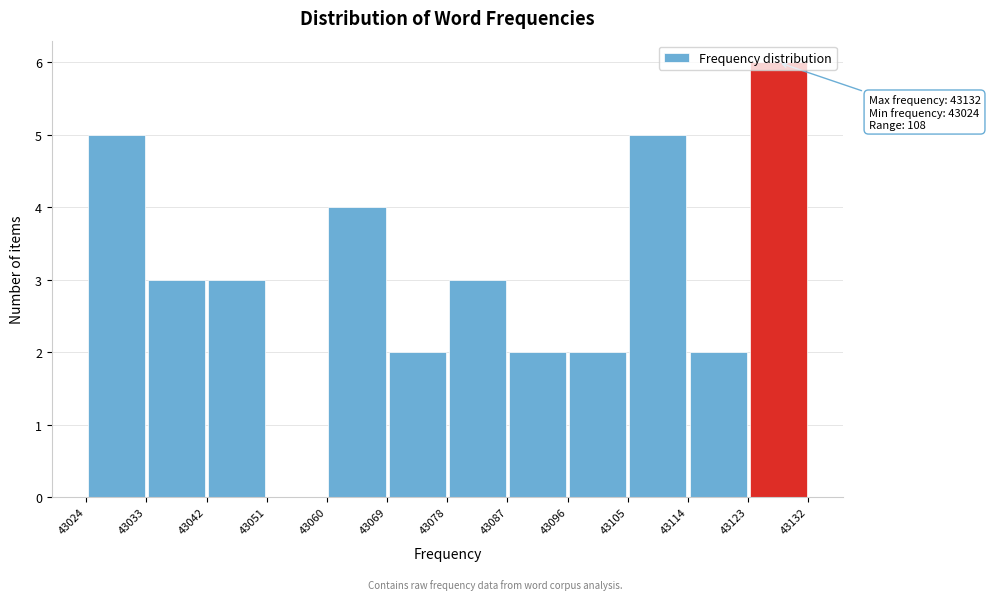

Over which range of the x-axis is the bar tallest?

43123 to 43132